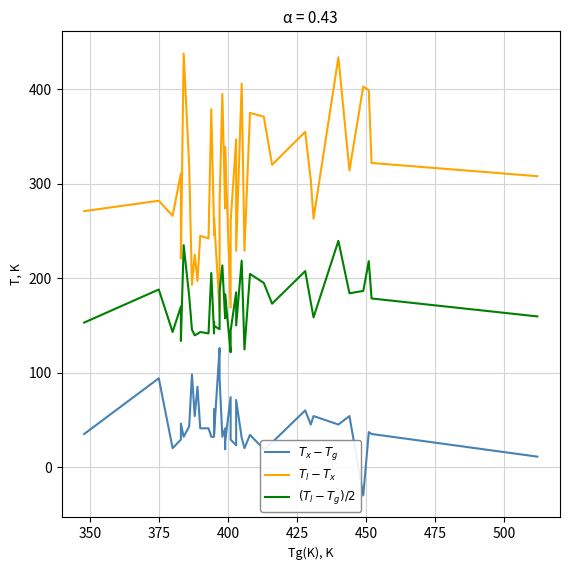

In $(T_l - T_g)/2$, how many points are higher than both neighbors (excluding endpoints)?

14